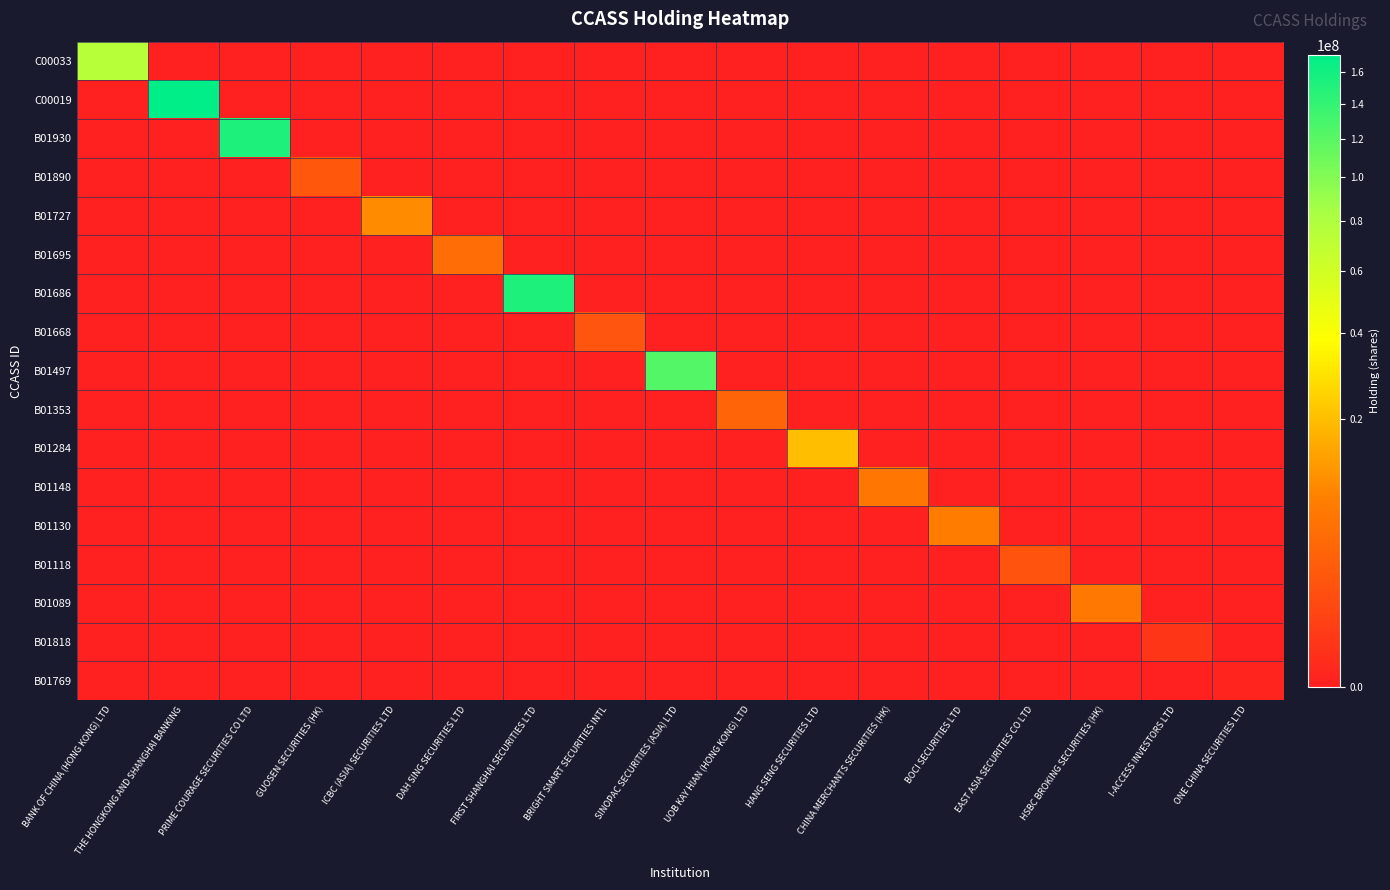

Rank the series at CHINA MERCHANTS SECURITIES (HK) from lowest to highest value.

C00033, C00019, B01930, B01890, B01727, B01695, B01686, B01668, B01497, B01353, B01284, B01130, B01118, B01089, B01818, B01769, B01148